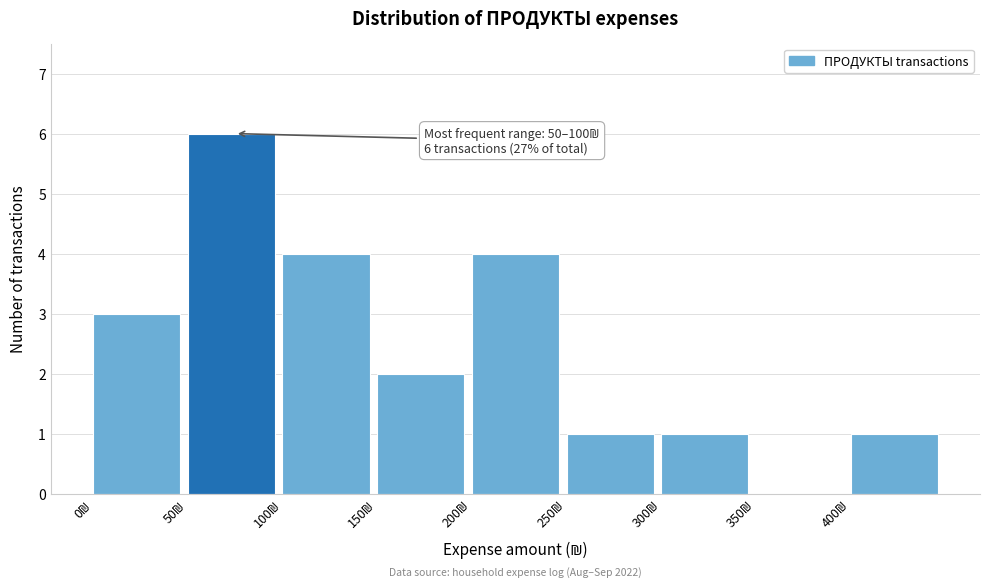

Which range on the x-axis has the tallest bar?

50 to 100